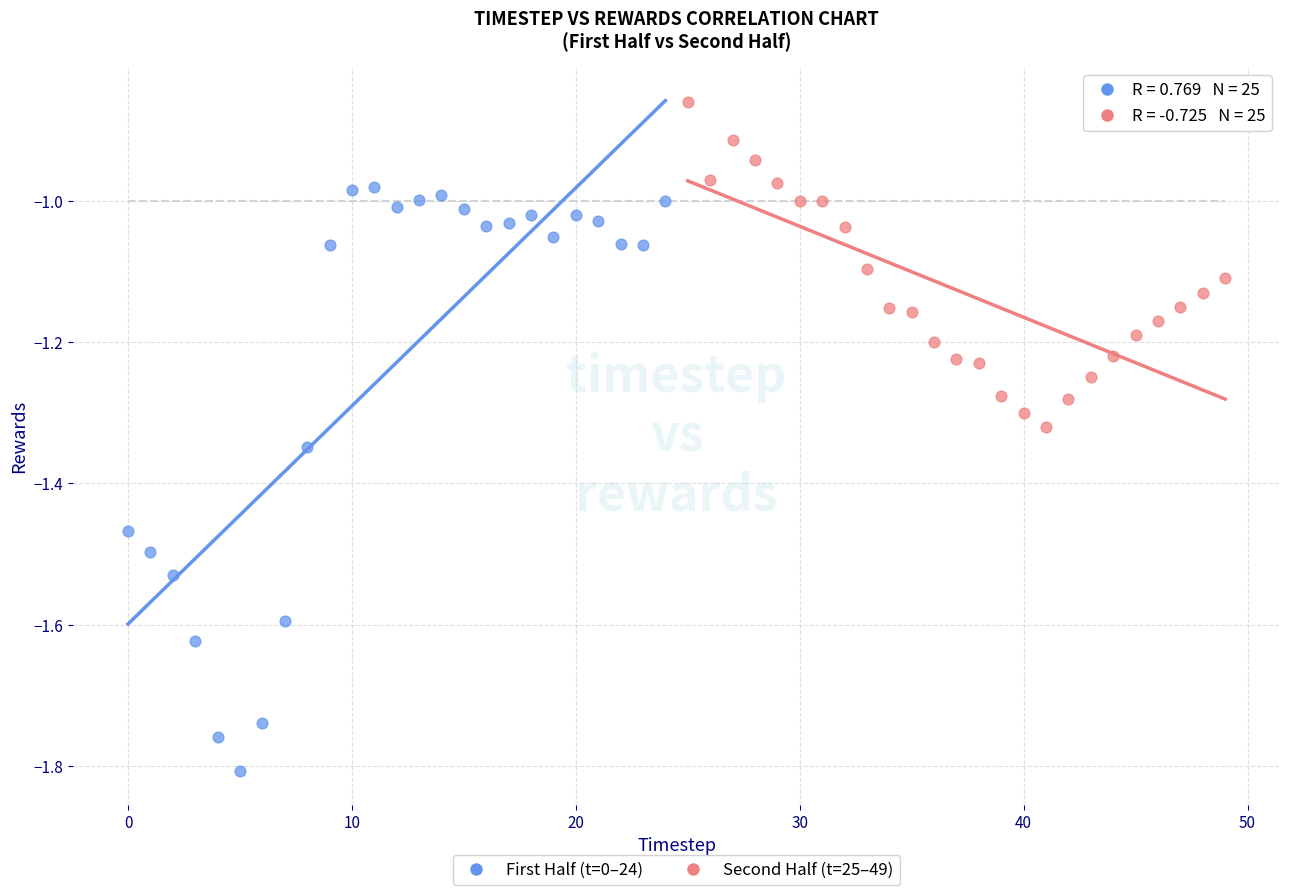

Which series has the largest Y range (max minus min)?

First Half (t=0–24)